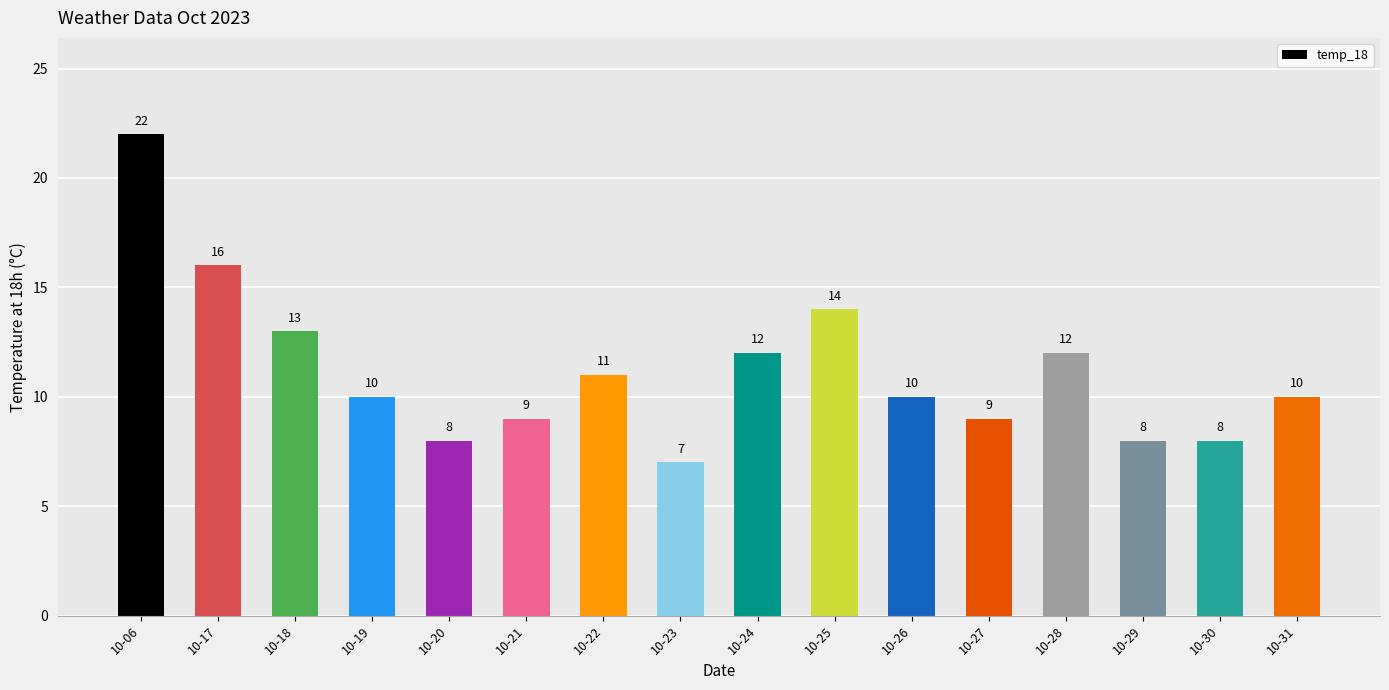

The value at 10-21 is 9. True or false?

True